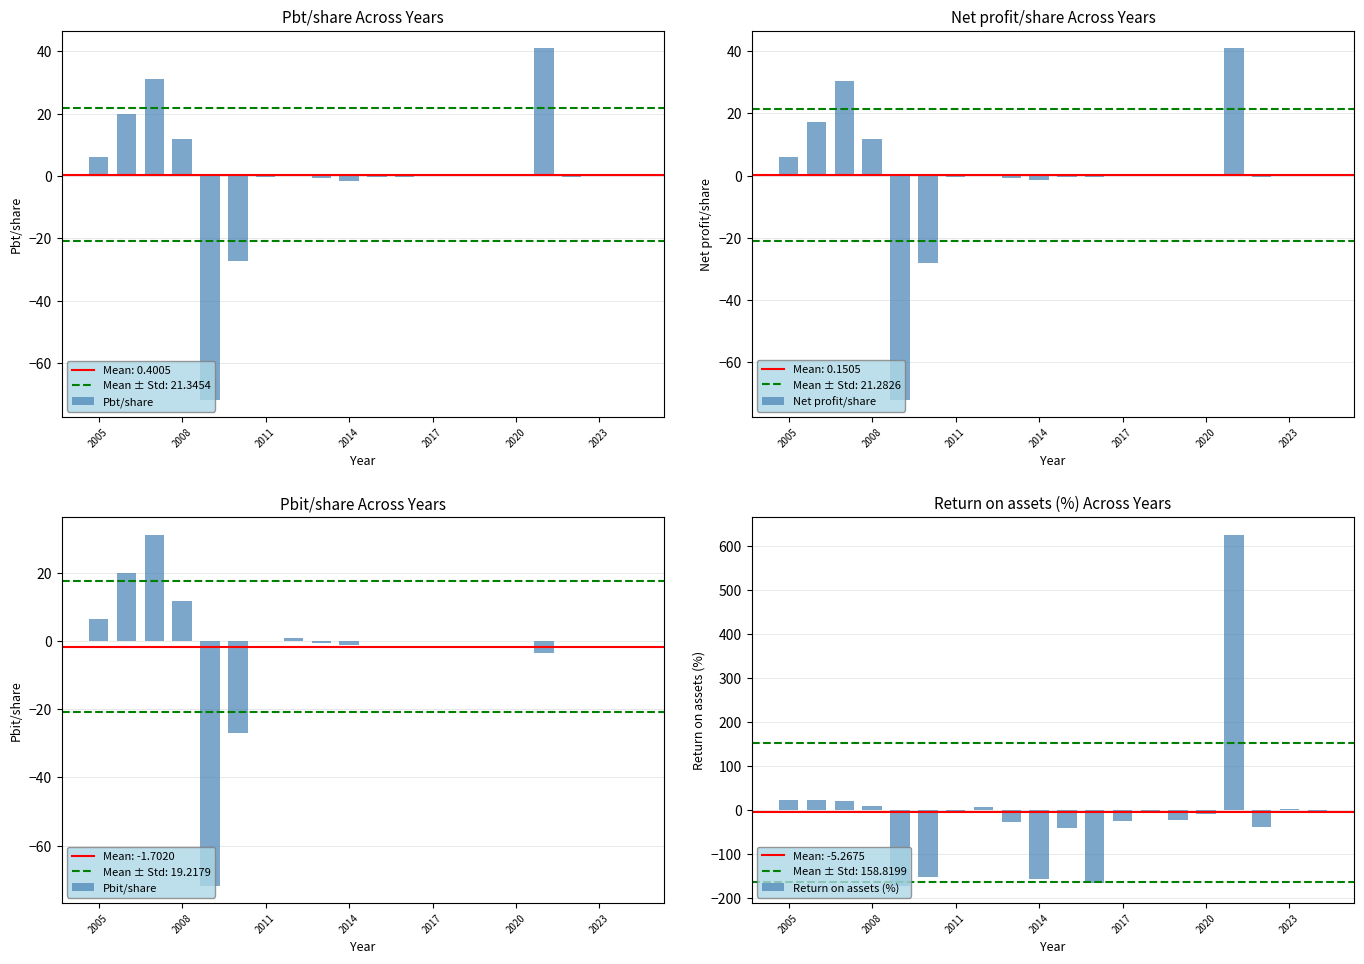

Where does the Return on assets (%) series first go above -2?

2005